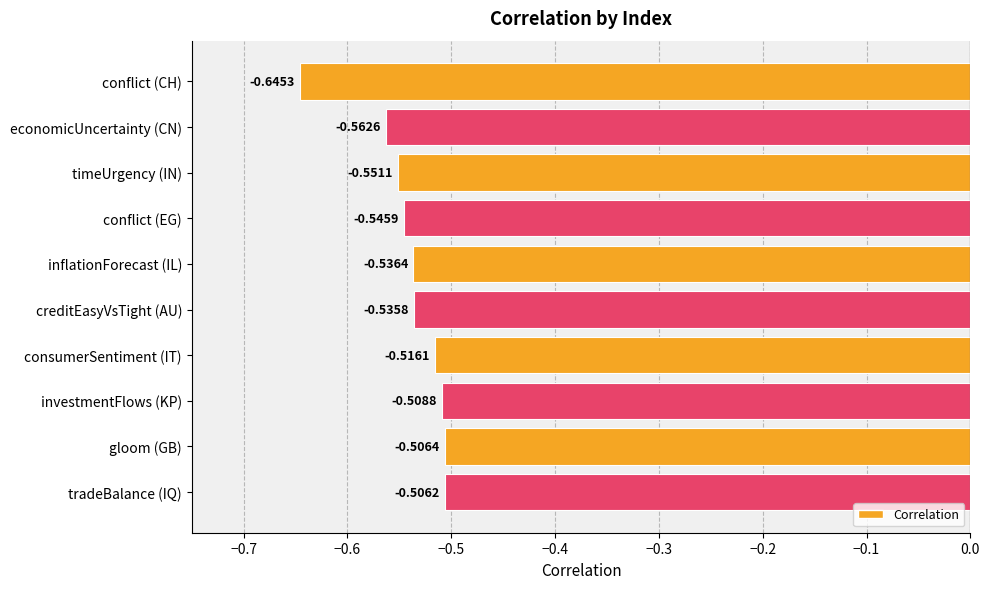

What is the label of the 9th bar from the bottom?

economicUncertainty (CN)